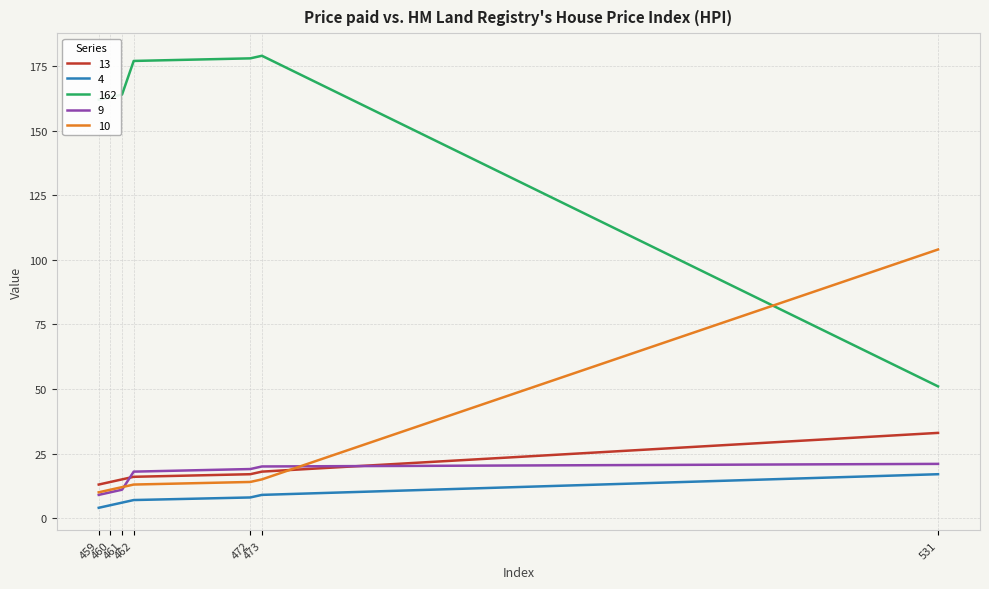

Which series has the largest total across all categories?

162